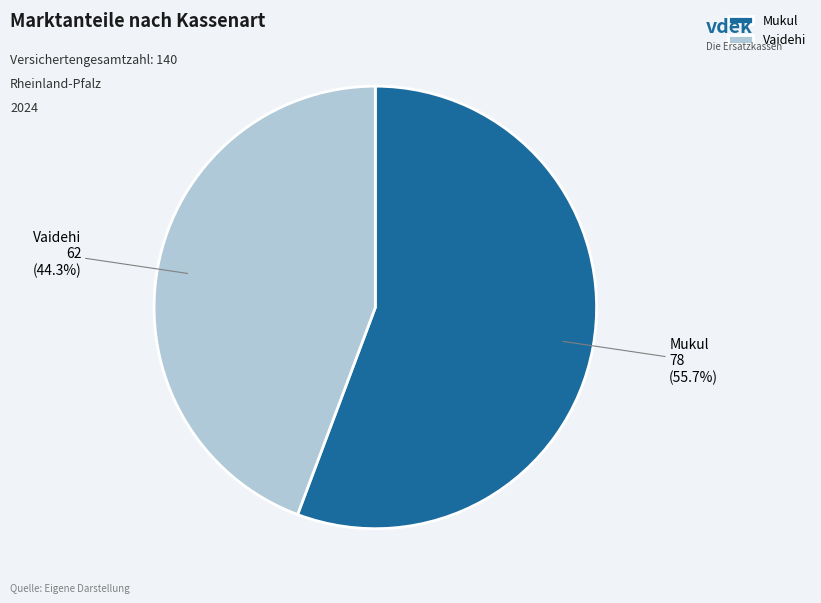

Approximately how many times larger is the value at Vaidehi compared to Mukul?

0.8